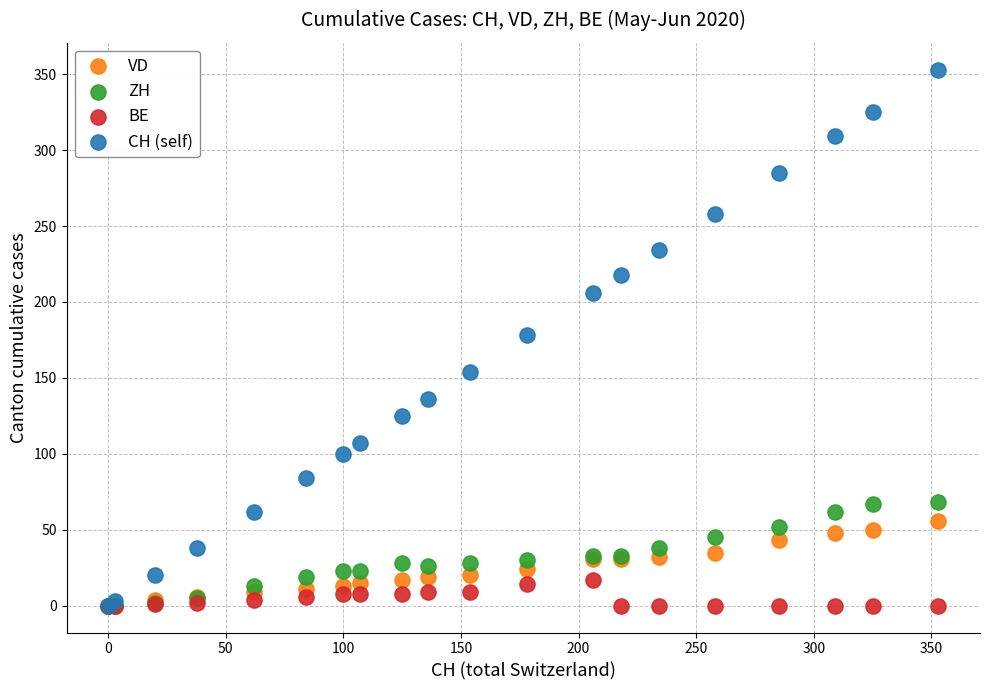

What are all the series names shown in the legend?

VD, ZH, BE, CH (self)